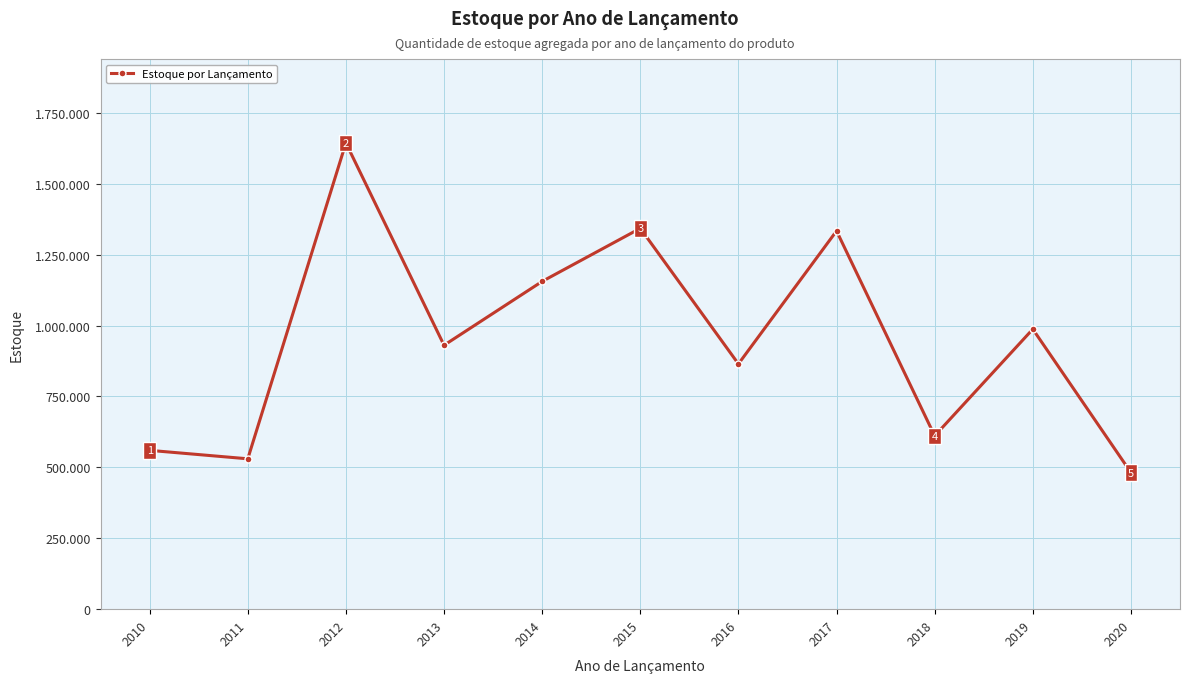

Reading right to left, list all the values displayed in this chart.

481653	987371	611173	1333722	864770	1342843	1155689	930604	1643958	530201	559974